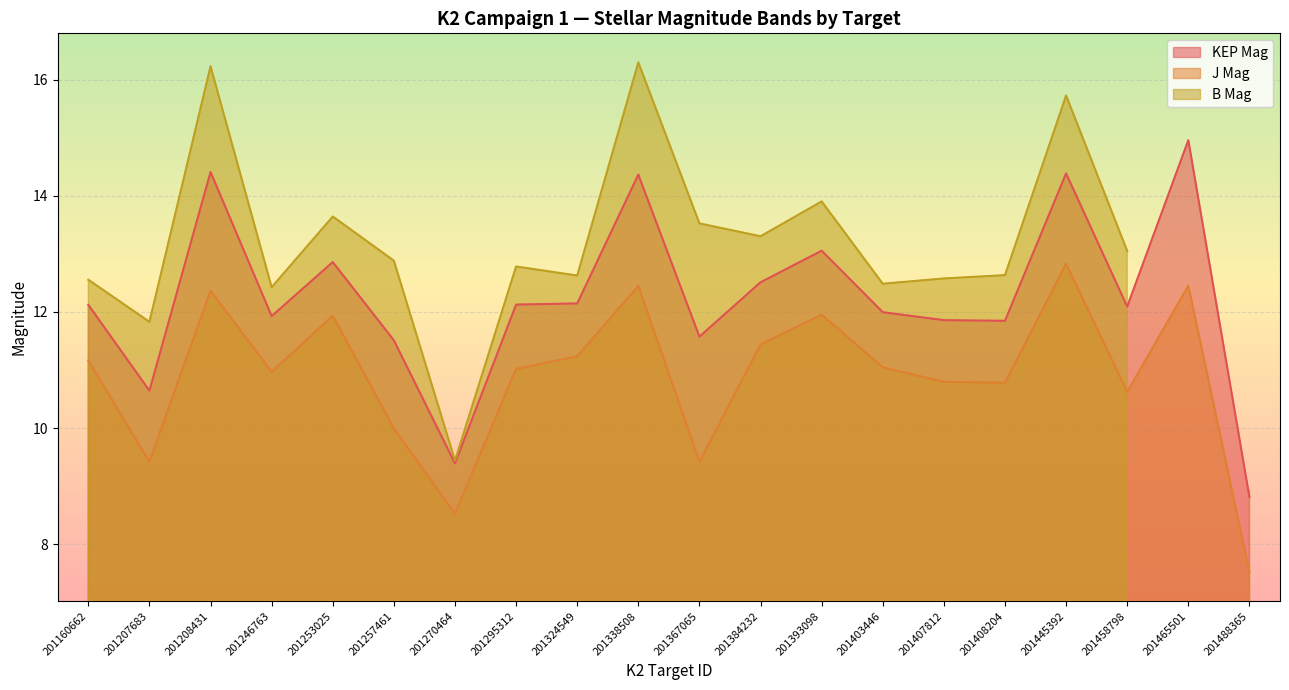

True or false: KEP Mag and J Mag intersect in this chart.

False